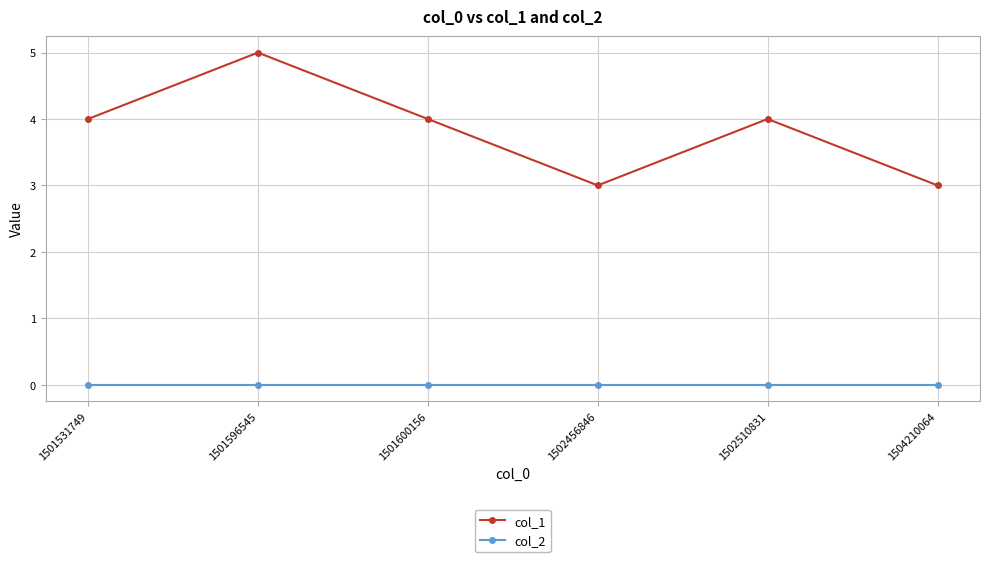

What are all the series names shown in the legend?

col_1, col_2